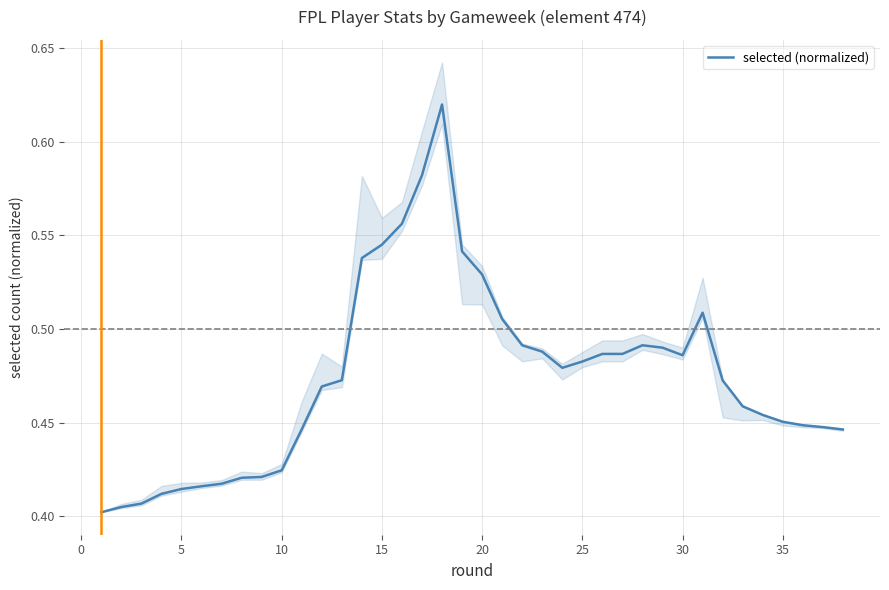

Read the value at 23.

0.5